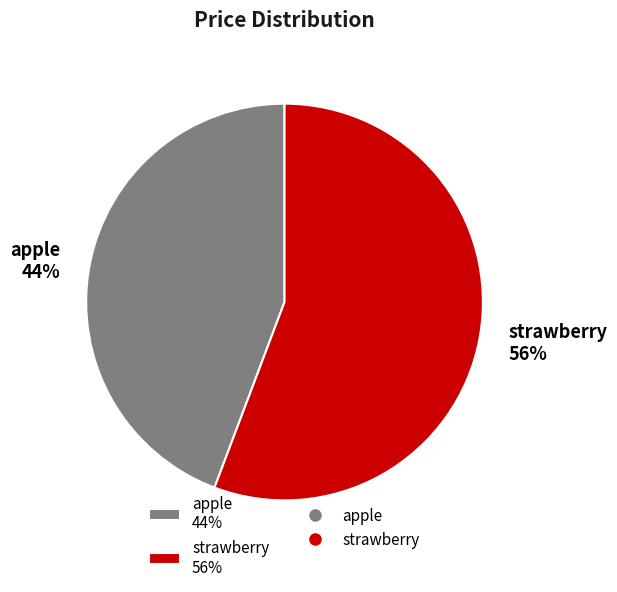

What is the ratio of the value at strawberry to the value at apple?

1.3